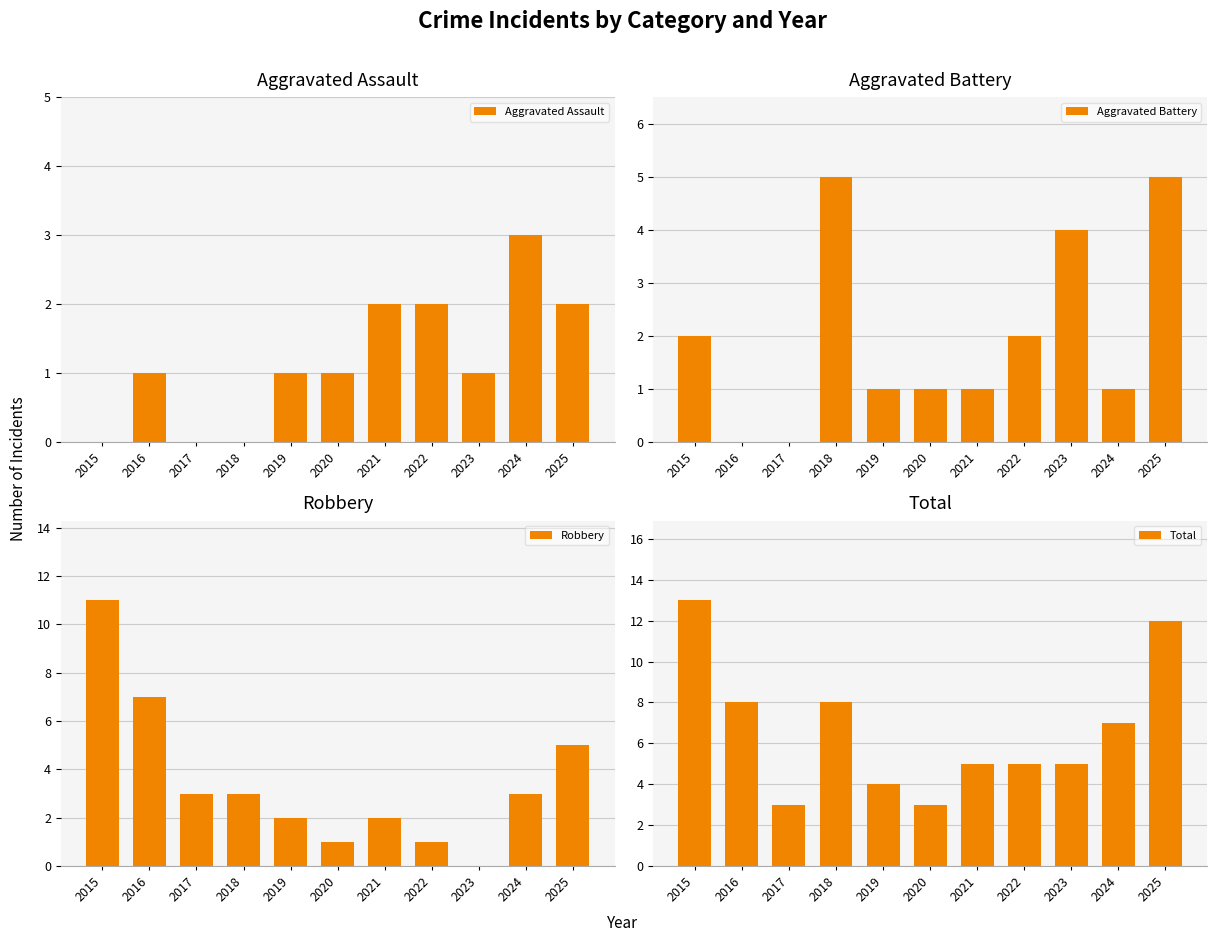

What is the maximum value for Robbery?

11